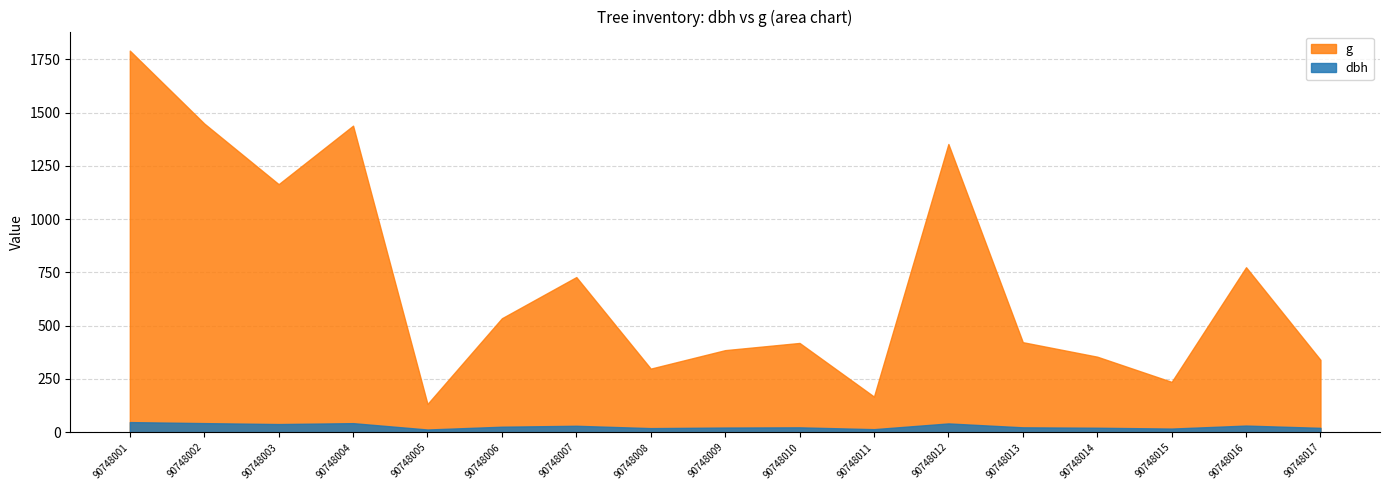

Which category has the highest value in the g series?

90748001